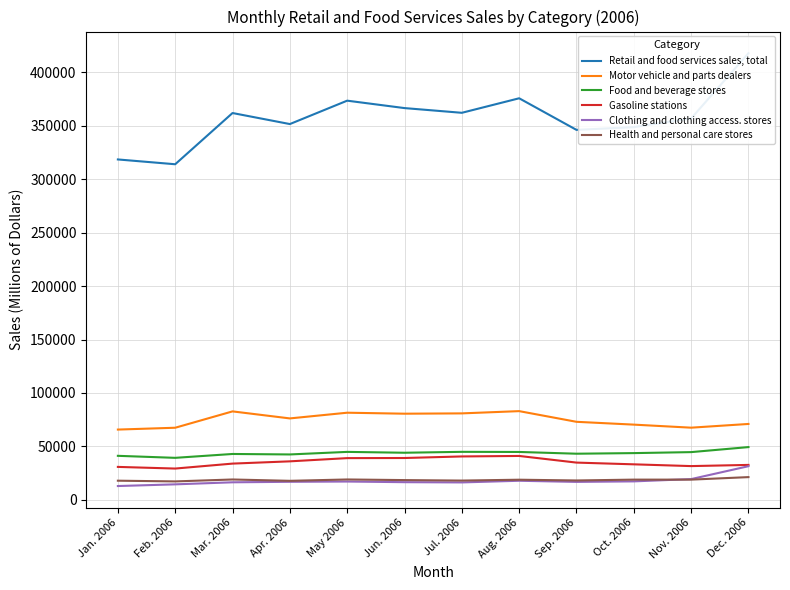

Which series changed the most between Feb. 2006 and Sep. 2006?

Retail and food services sales, total